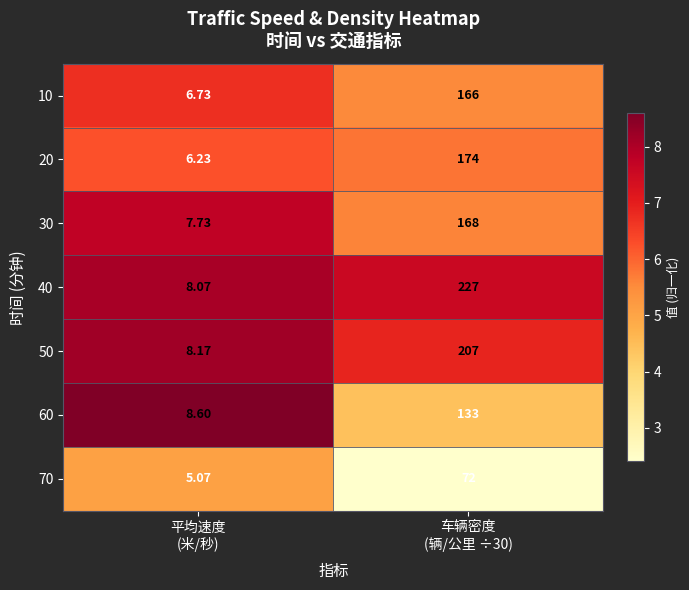

Count the number of data series in this chart.

7